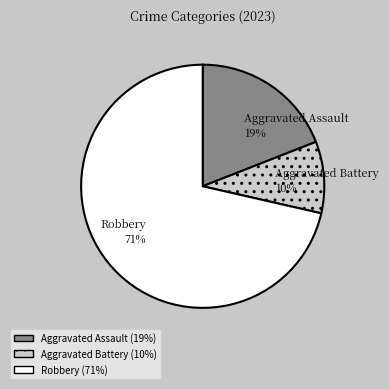

How many segments does this pie chart have?

3